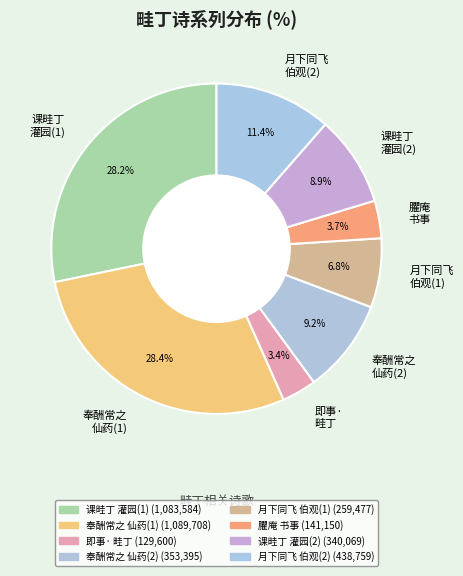

What percentage is NOT represented by 奉酬常之 仙药(1)?

71.6%